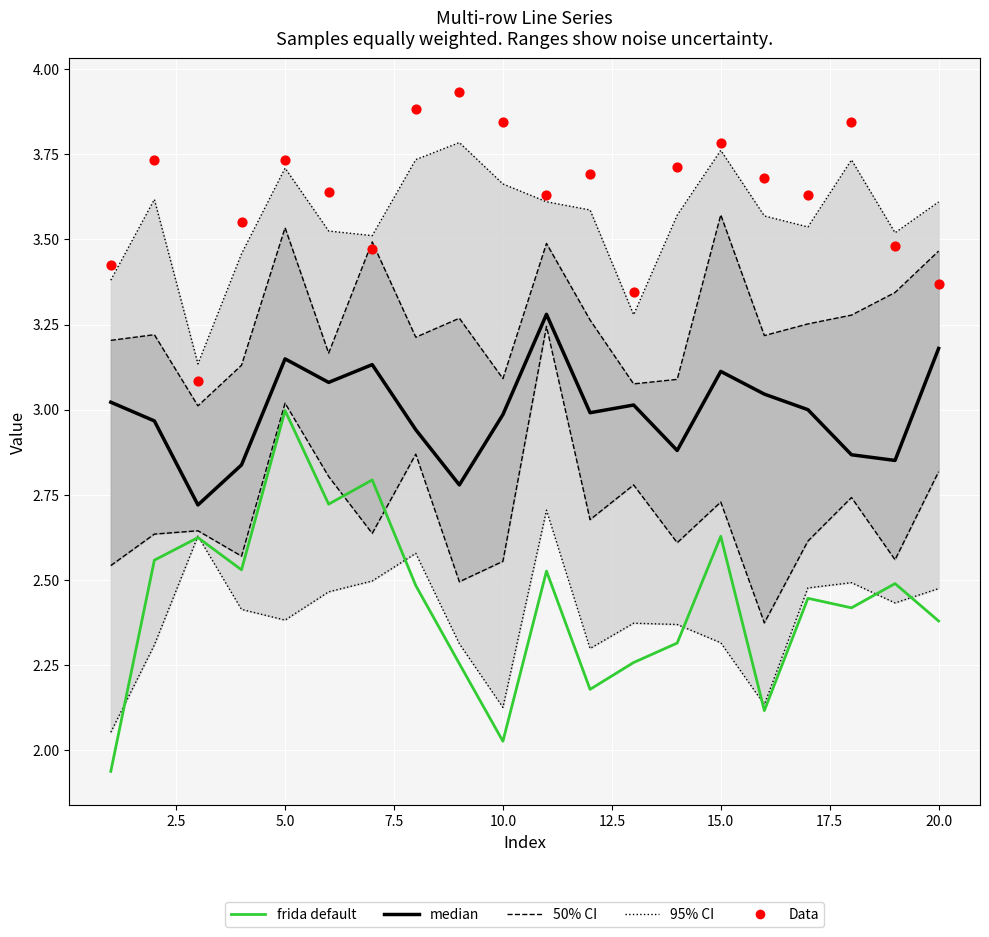

Which series reaches the maximum Y coordinate?

Data